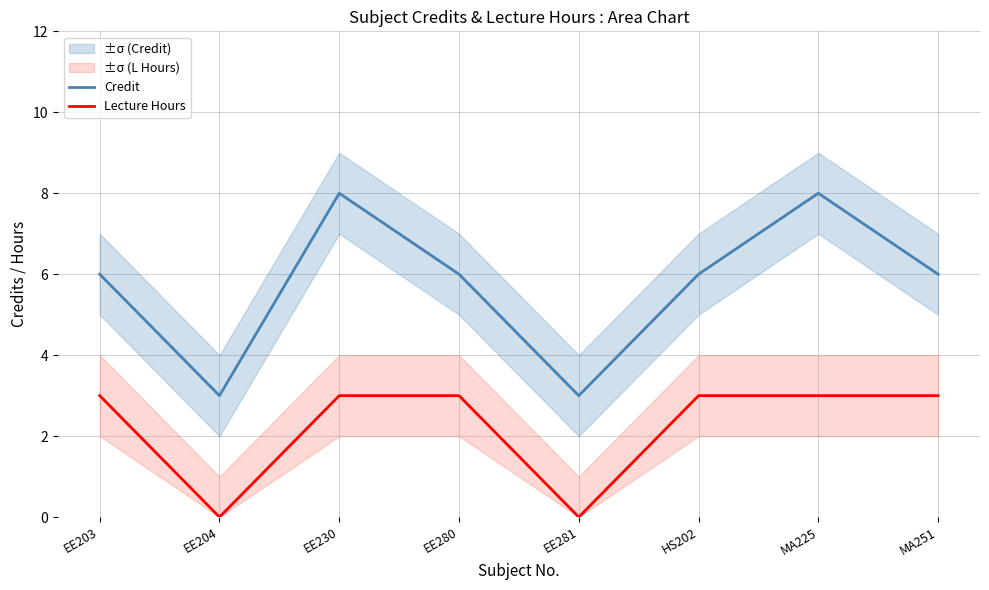

Is it true that Credit equals 2 at EE280?

False